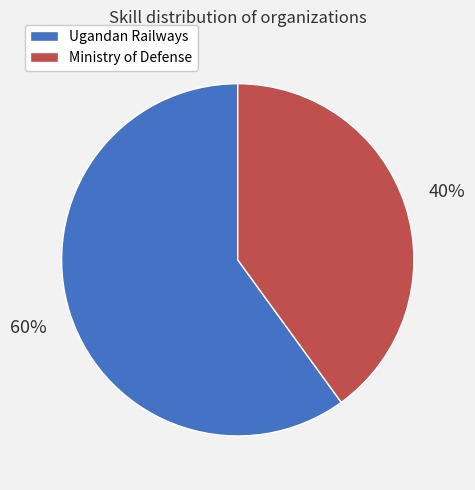

Is the sum of Ugandan Railways and Ministry of Defense greater than half?

Yes